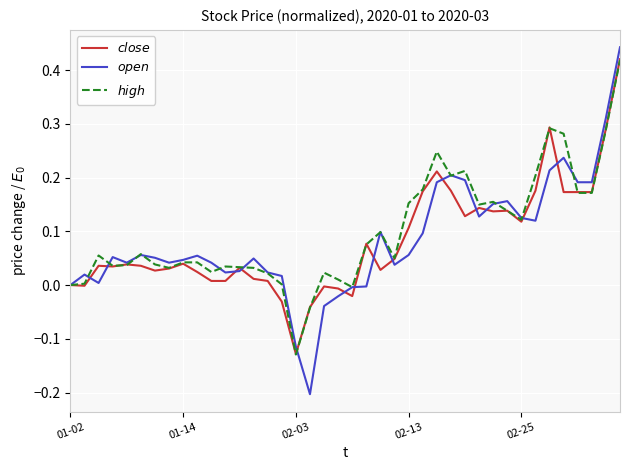

Does the chart display data point markers on the line(s)?

No